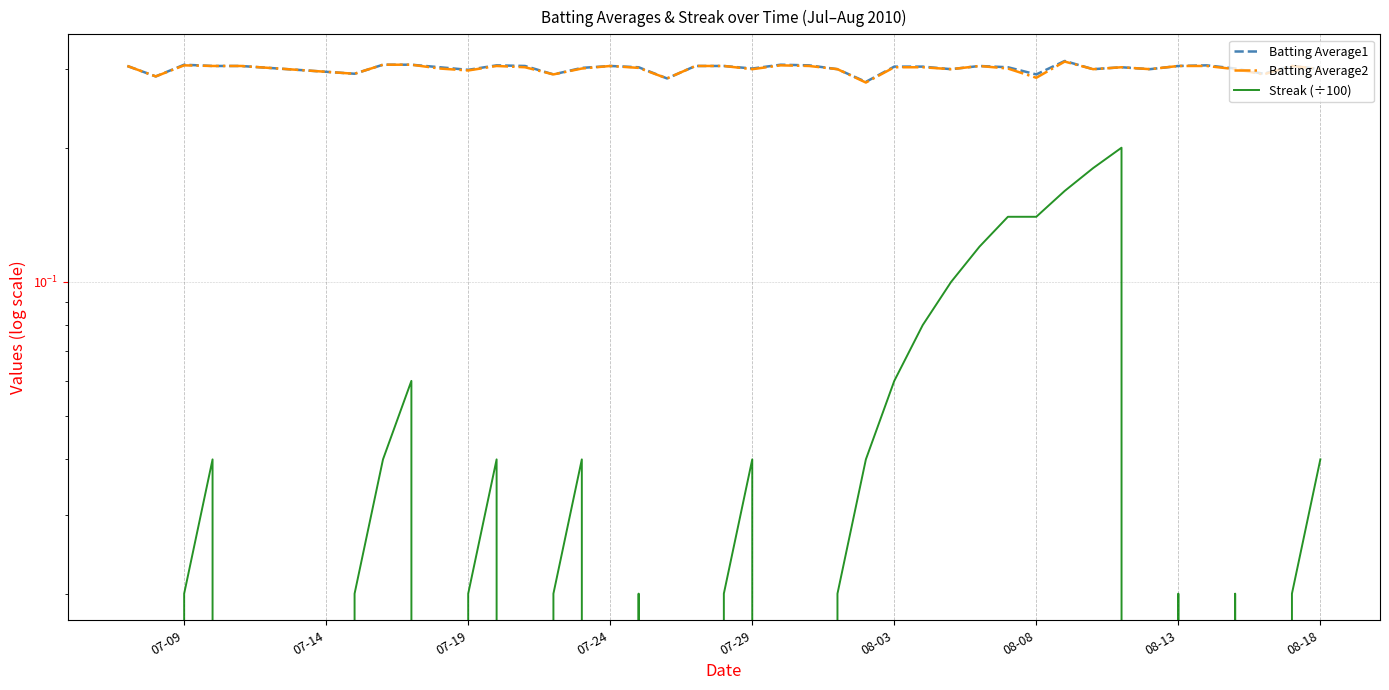

What is the greatest value displayed?

0.3